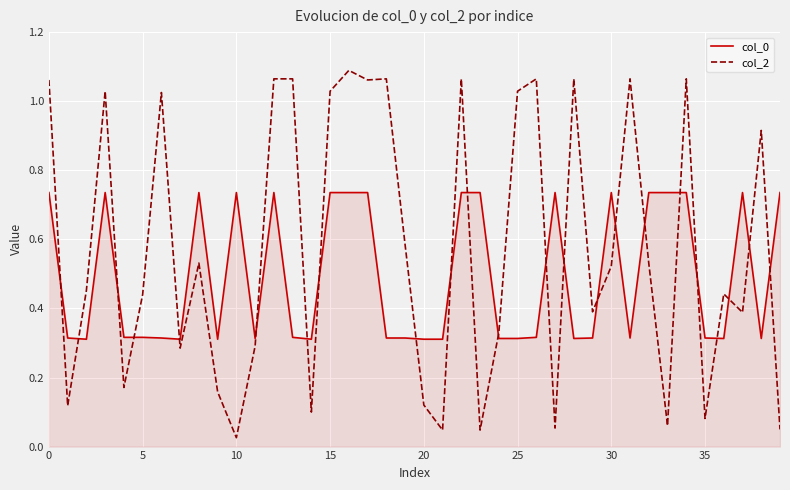

Which series has the widest spread of values?

col_2